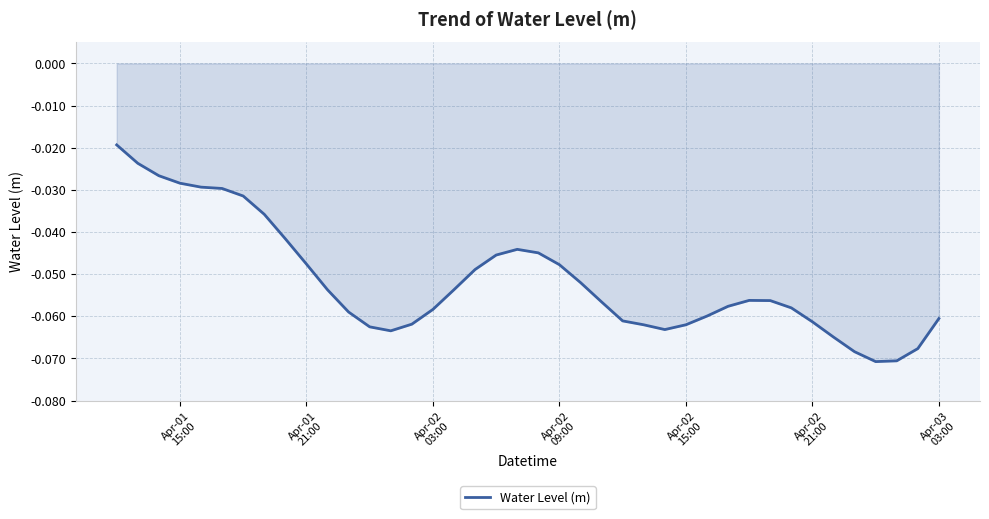

Does the chart display data point markers on the line(s)?

No